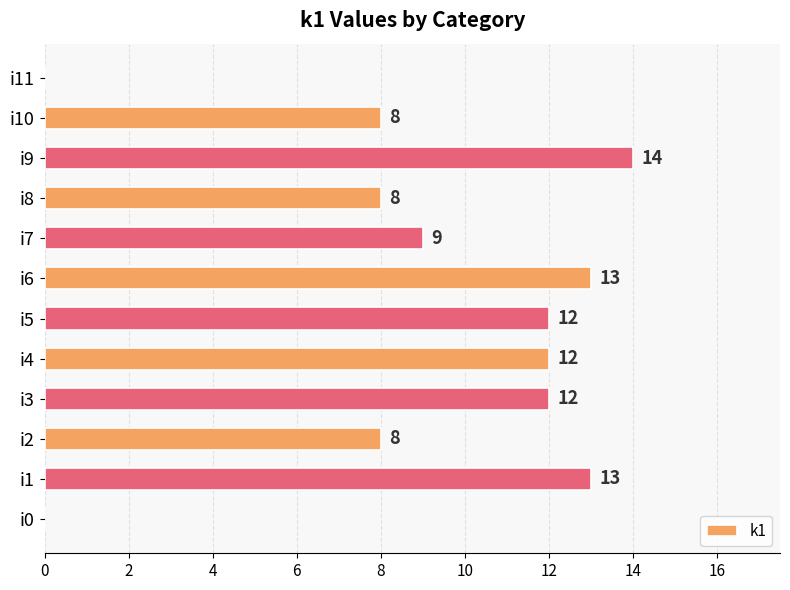

What is the maximum value shown in the chart?

14